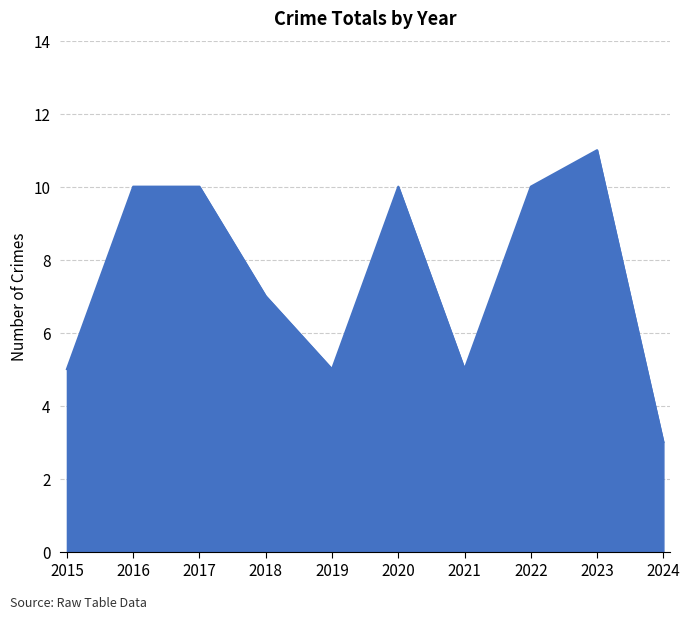

Read the value at 2023.

11